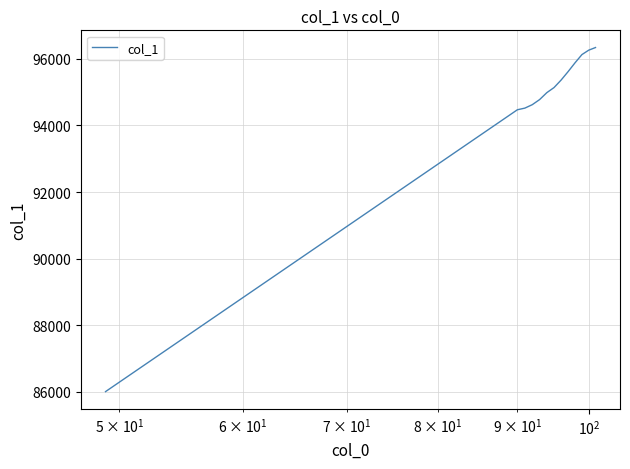

How many values exceed 95137?

7